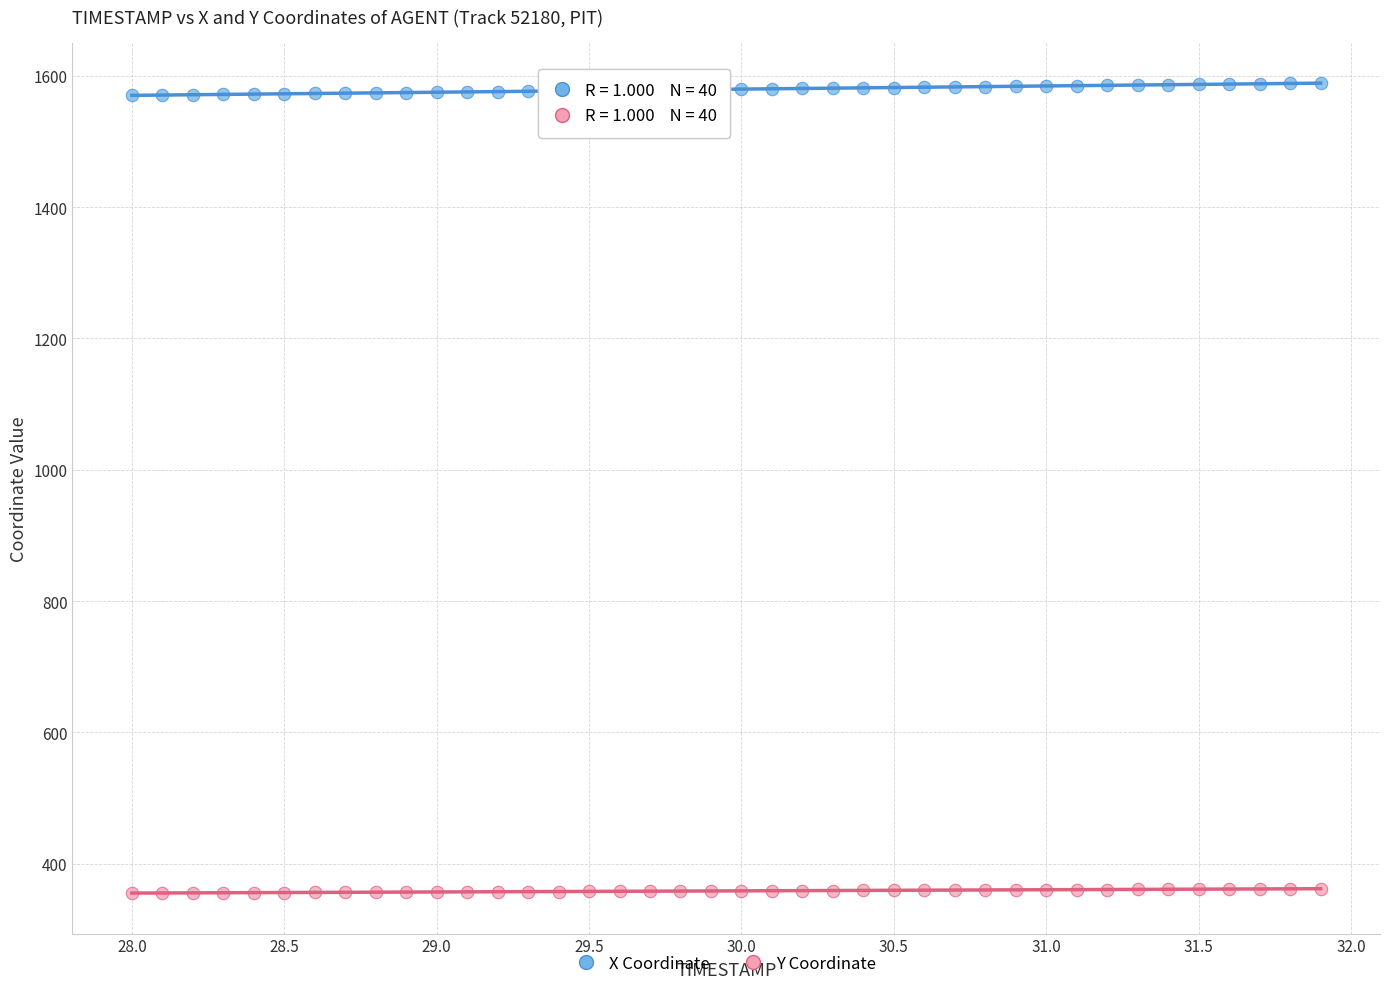

What are all the series names shown in the legend?

X Coordinate, Y Coordinate